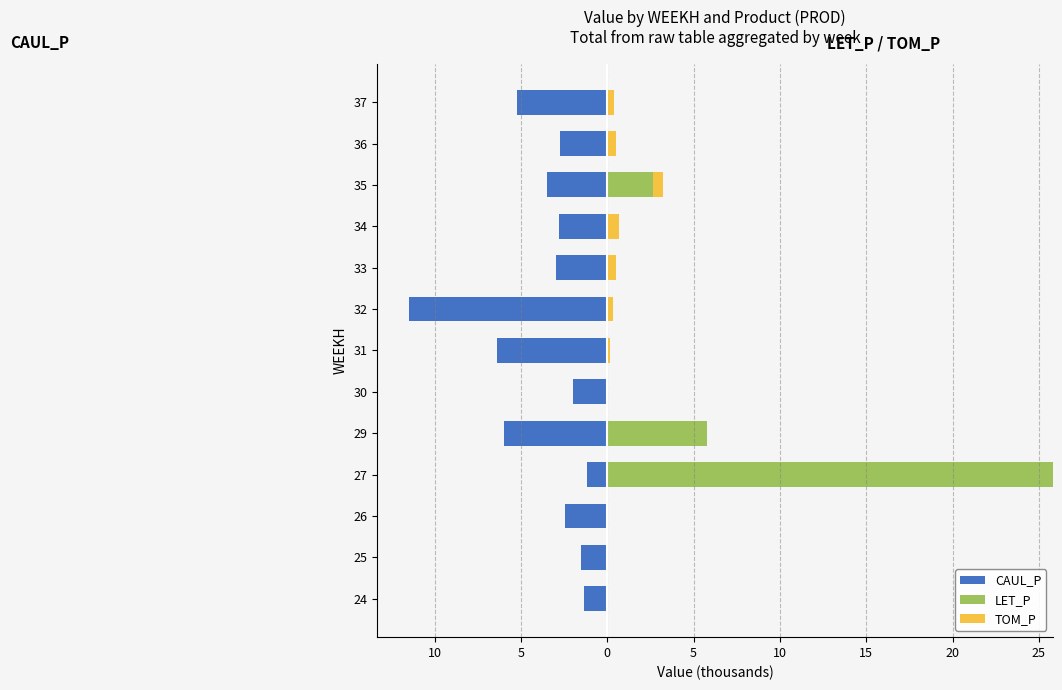

How many values in the CAUL_P series exceed -2?

4